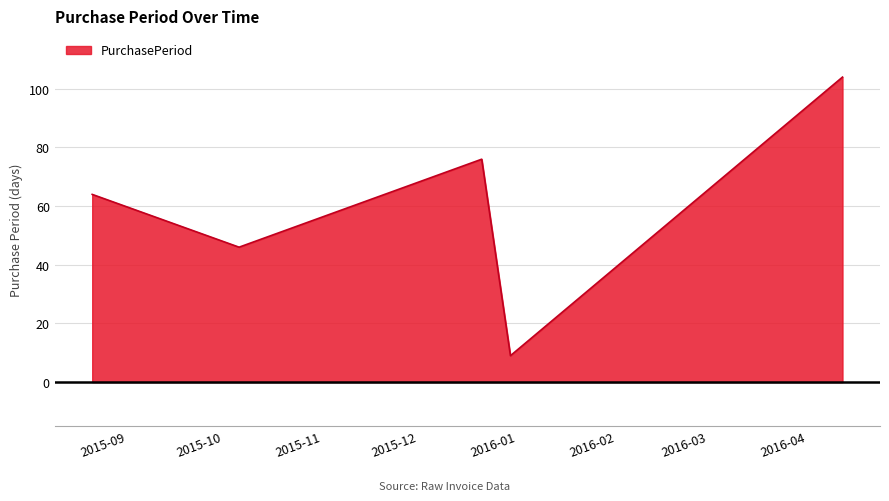

Reading left to right, transcribe all the data shown in this chart.

64	46	76	9	104